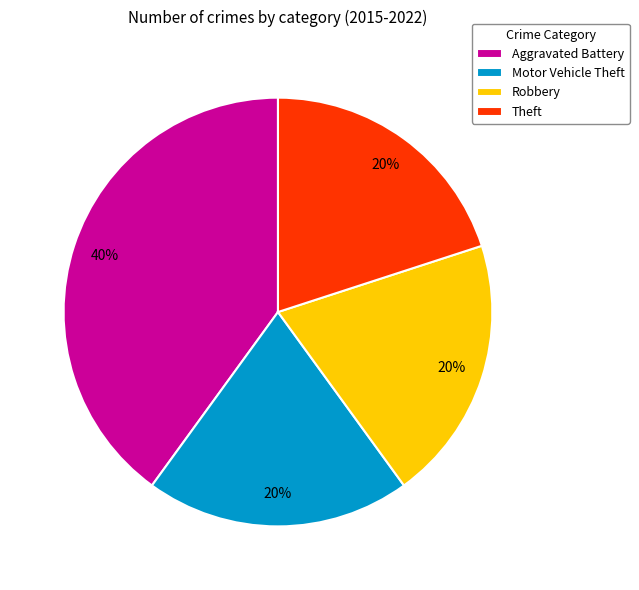

To the nearest percent, what is the difference between the largest and smallest slice percentages?

20%